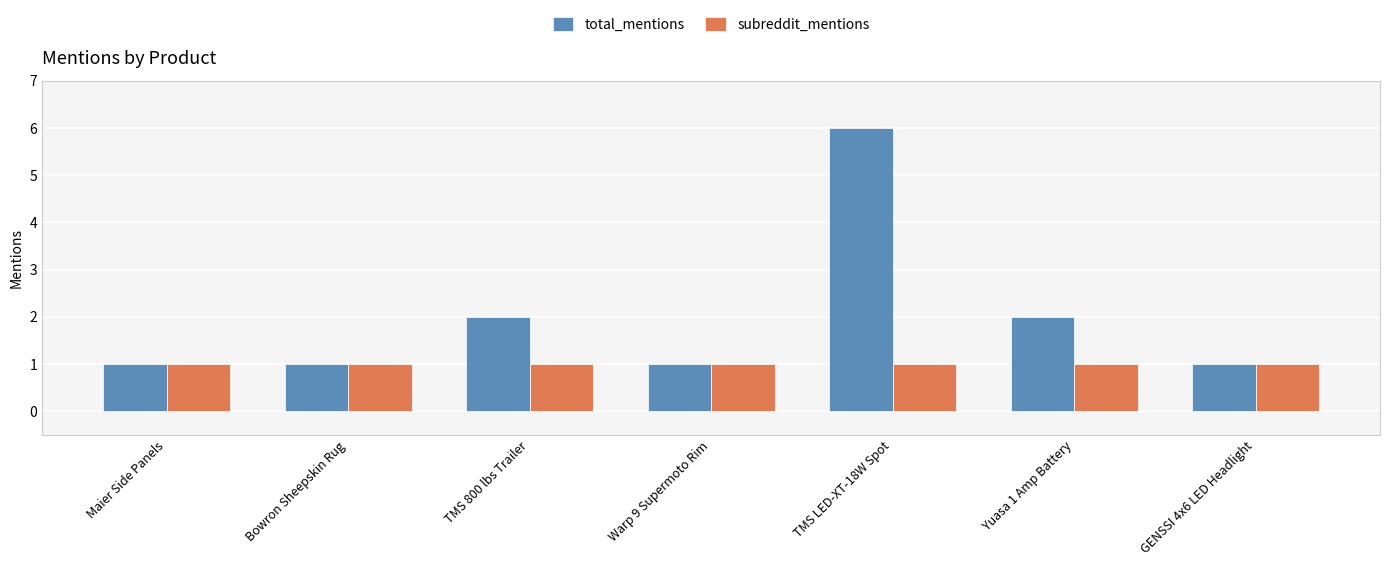

What are all the series names shown in the legend?

total_mentions, subreddit_mentions